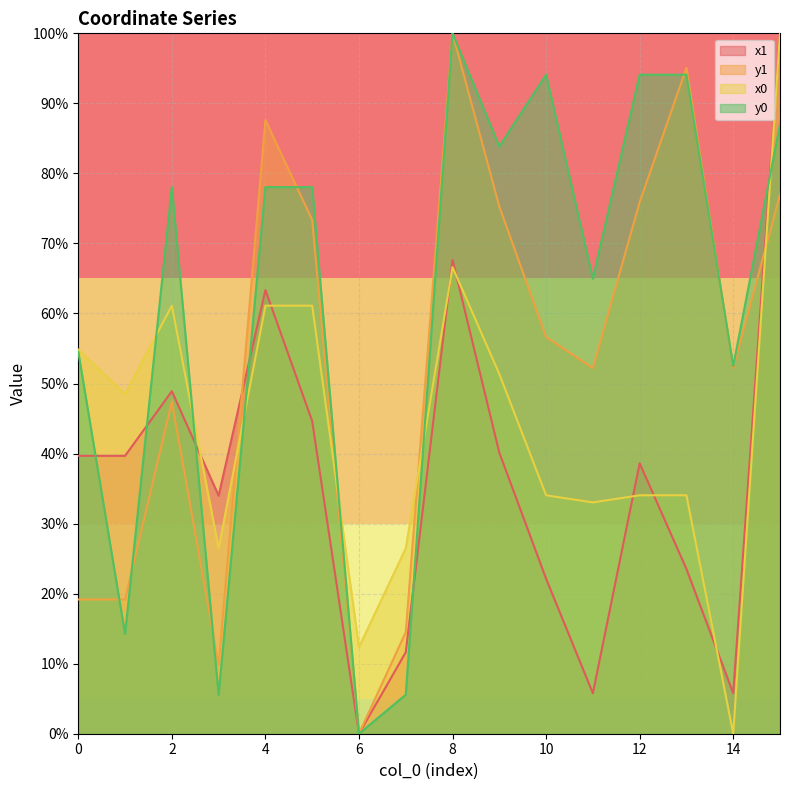

In x0, how many points are lower than both neighbors (excluding endpoints)?

5